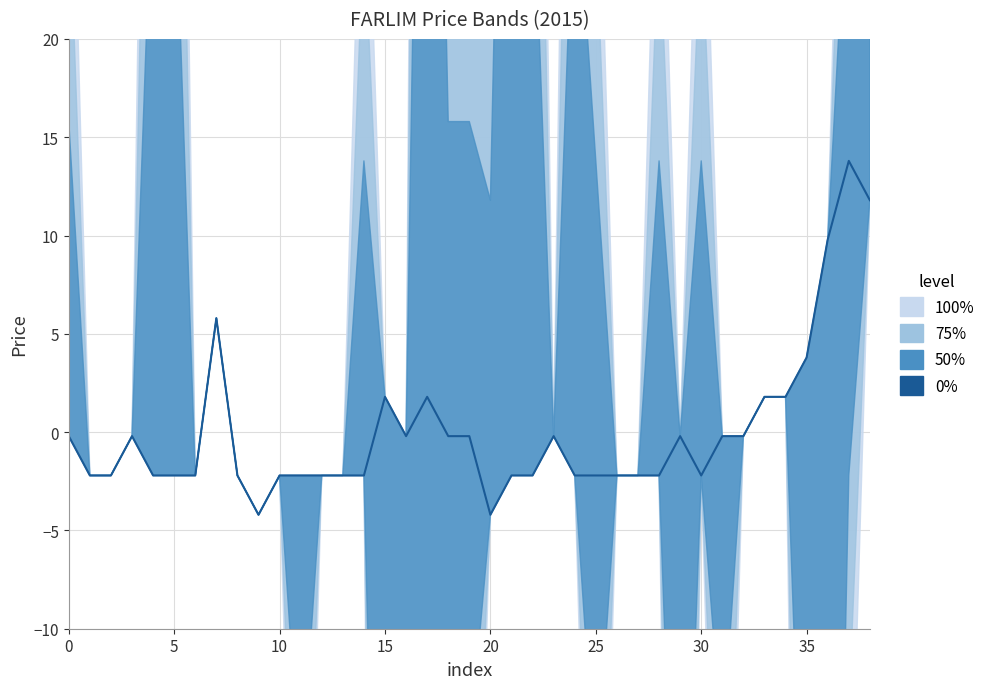

True or false: the data shows 14.4 at 36.

False